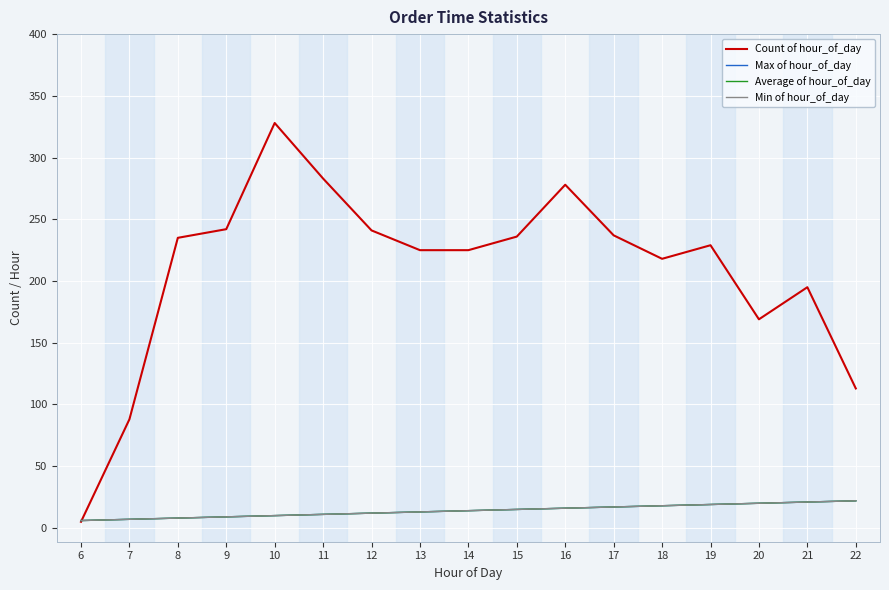

Does the chart display data point markers on the line(s)?

No